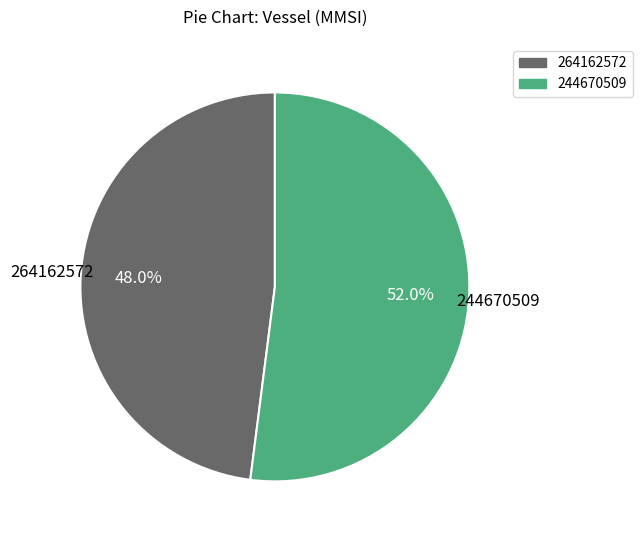

Which slice represents more than half of the pie?

244670509